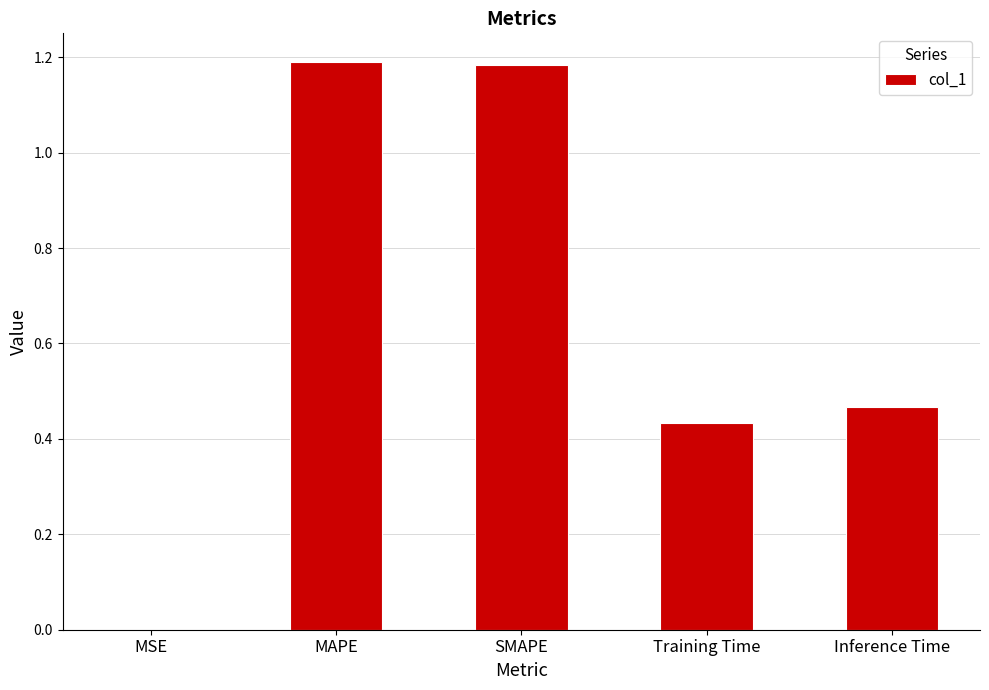

Is it true that the value at Training Time is 0.7?

False